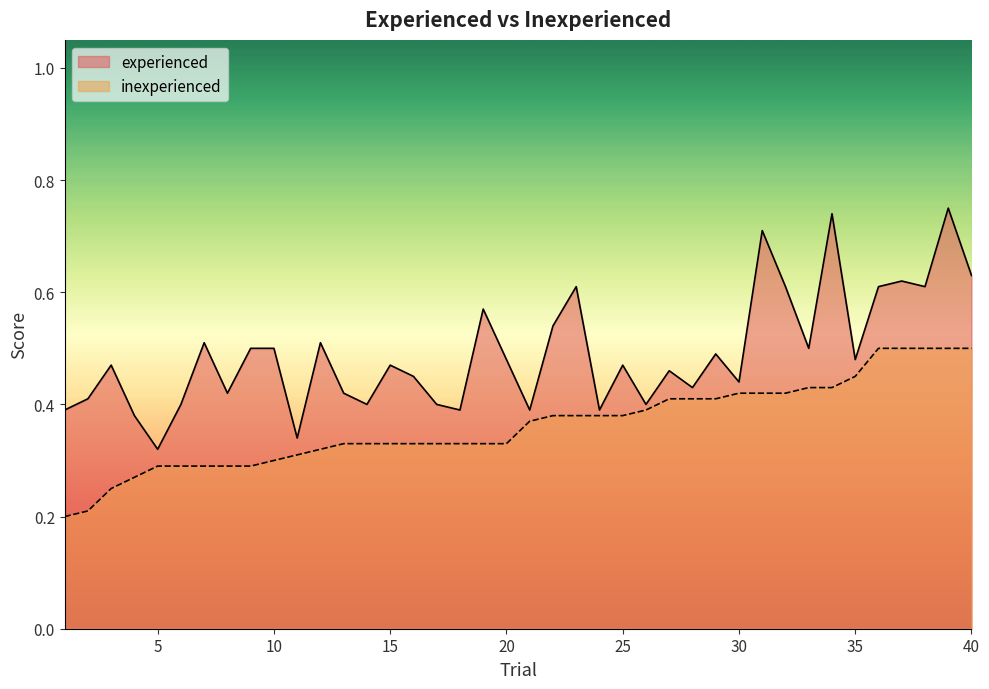

What is the difference between the inexperienced values at 2 and 22?

0.2